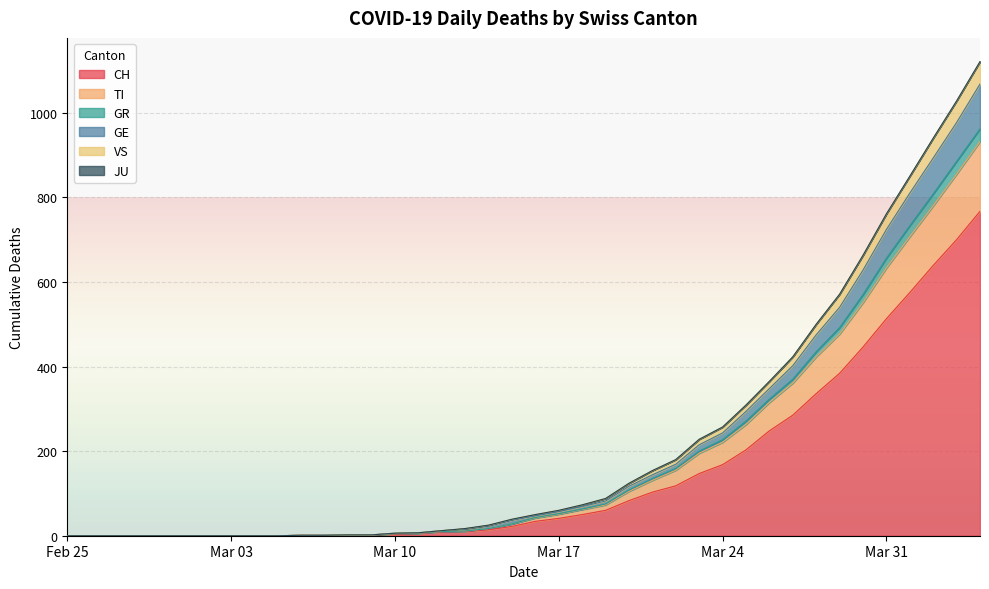

The GE series shows -503 at 2020-02-28. True or false?

False